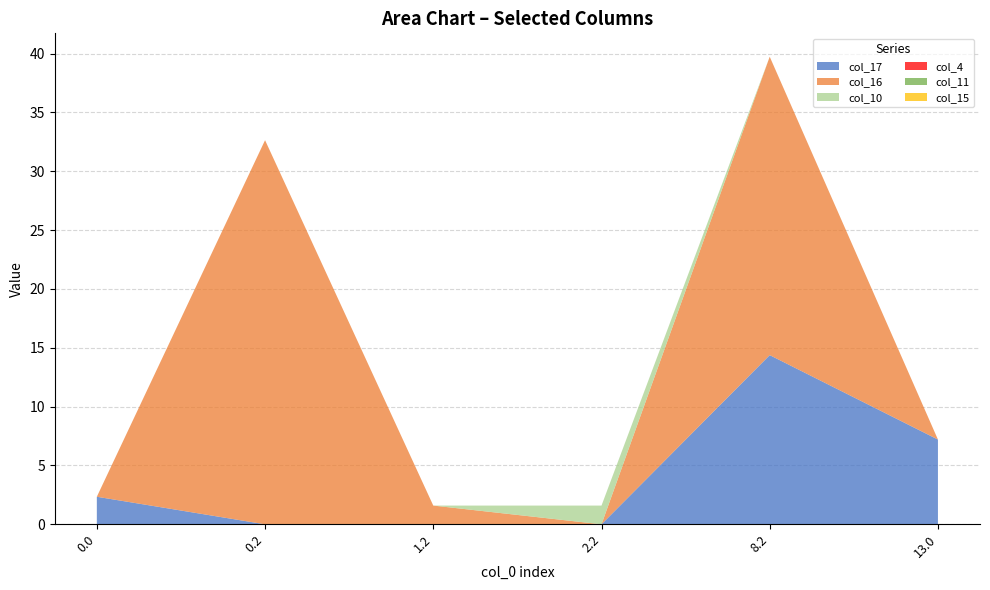

Reading left to right, extract all data points from this chart.

col_17: 0.0=2.3	0.2=0.0	1.2=0.0	2.2=0.0	8.2=14.4	13.0=7.2
col_16: 0.0=0.0	0.2=32.6	1.2=1.6	2.2=0.0	8.2=25.4	13.0=0.0
col_10: 0.0=0.0	0.2=0.0	1.2=0.0	2.2=1.6	8.2=0.0	13.0=0.0
col_4: 0.0=0.0	0.2=0.0	1.2=0.0	2.2=0.0	8.2=0.0	13.0=0.0
col_11: 0.0=0.0	0.2=0.0	1.2=0.0	2.2=0.0	8.2=0.0	13.0=0.0
col_15: 0.0=0.0	0.2=0.0	1.2=0.0	2.2=0.0	8.2=0.0	13.0=0.0